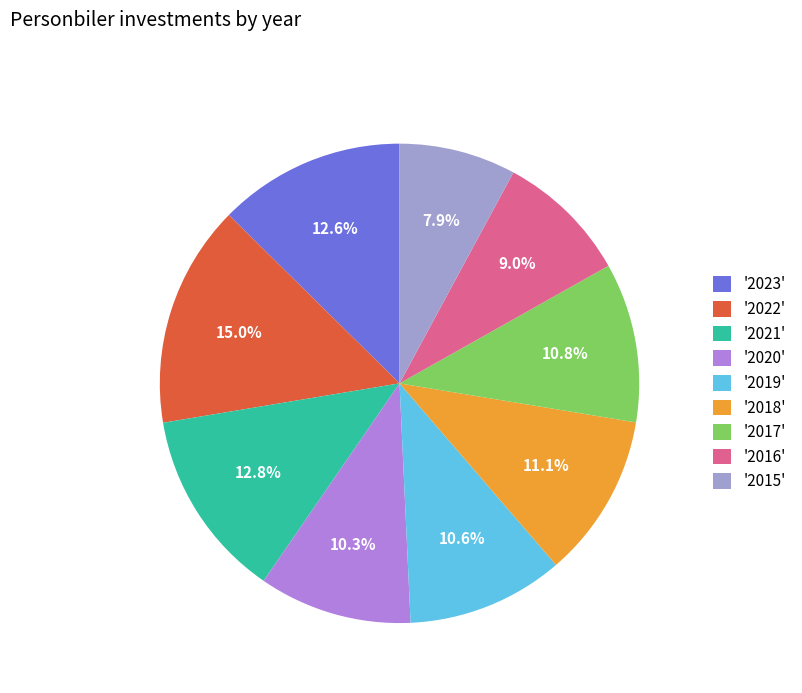

Combined, do '2020' and '2022' account for over 50%?

No